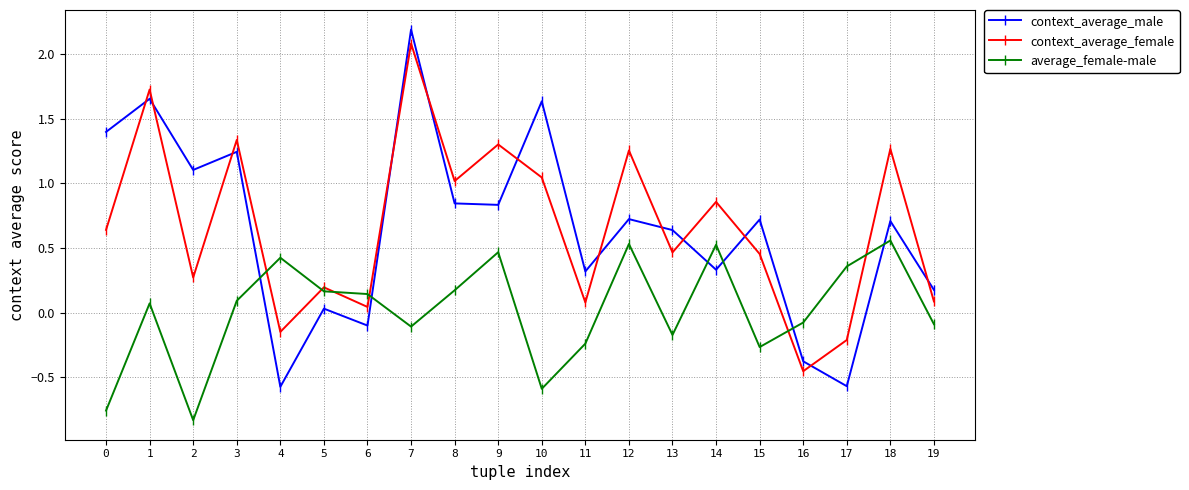

Which series changed the most between 1 and 14?

context_average_male